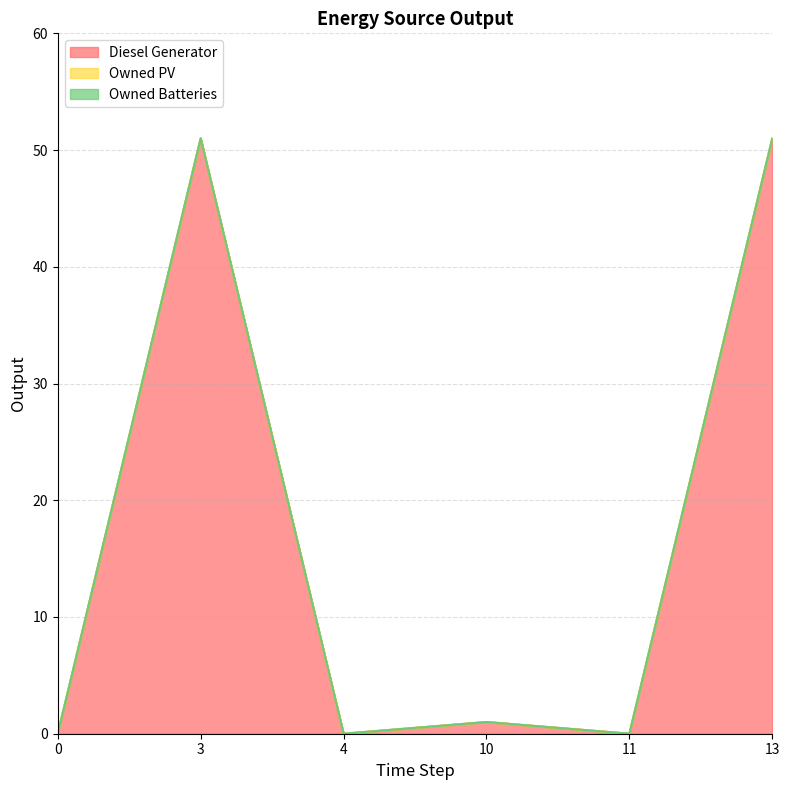

True or false: Owned Batteries has more than 2 points higher than both neighbors.

False